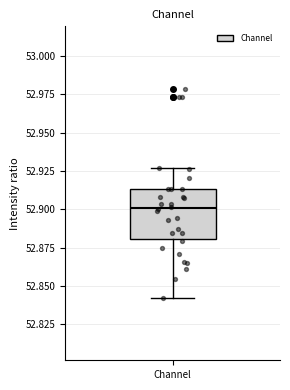

Read this box plot against the y-axis: the position of the median line, the range covered by the box, and the ends of both whiskers. The values are not printed on the chart, so give them approximately, as read against the axis.

median 52.900, box 52.880 to 52.915, whiskers 52.840 to 52.925